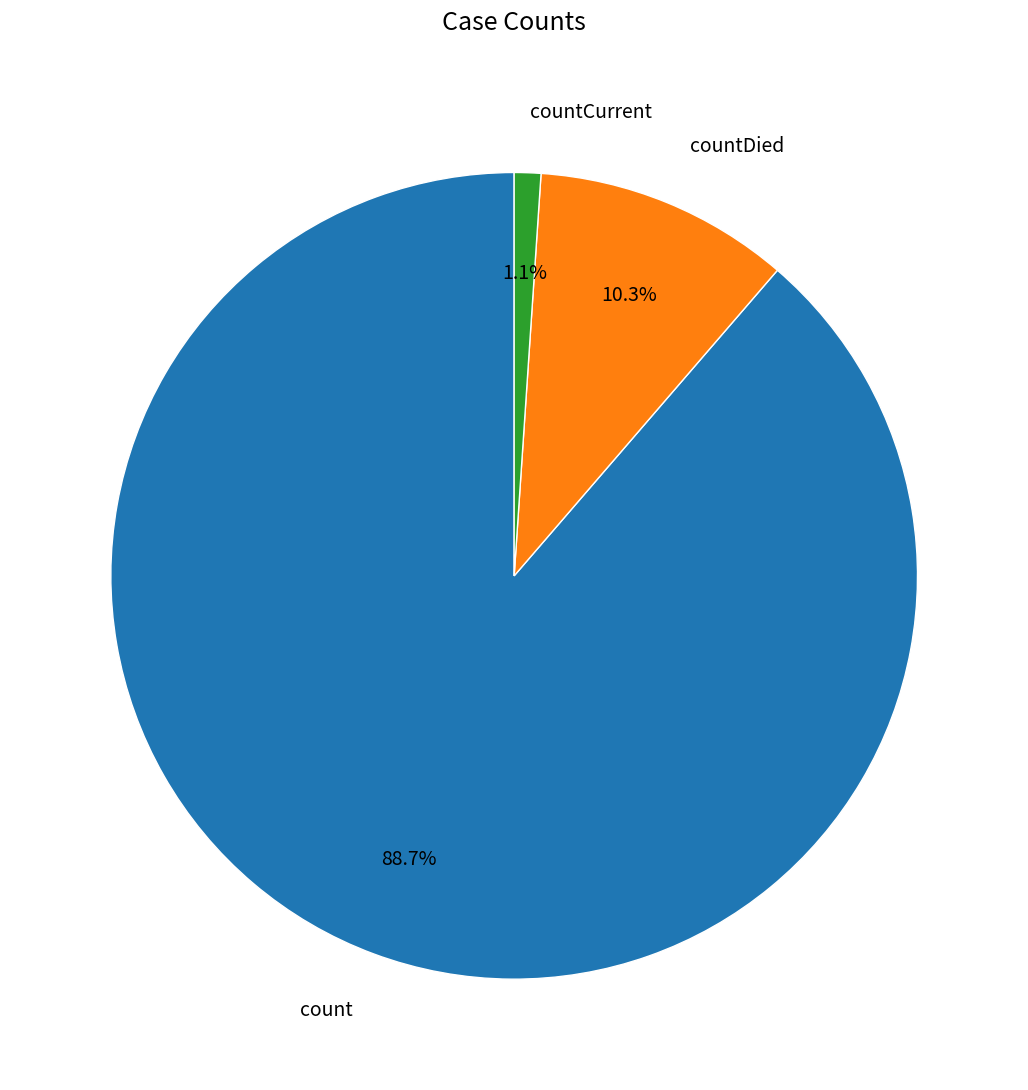

What percentage is the countCurrent slice, to the nearest percent?

1%